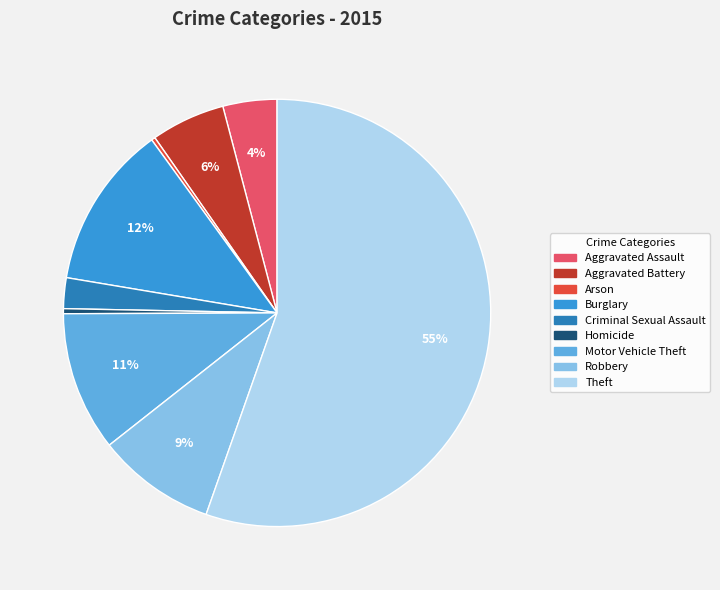

Combined, do Theft and Motor Vehicle Theft account for over 50%?

Yes